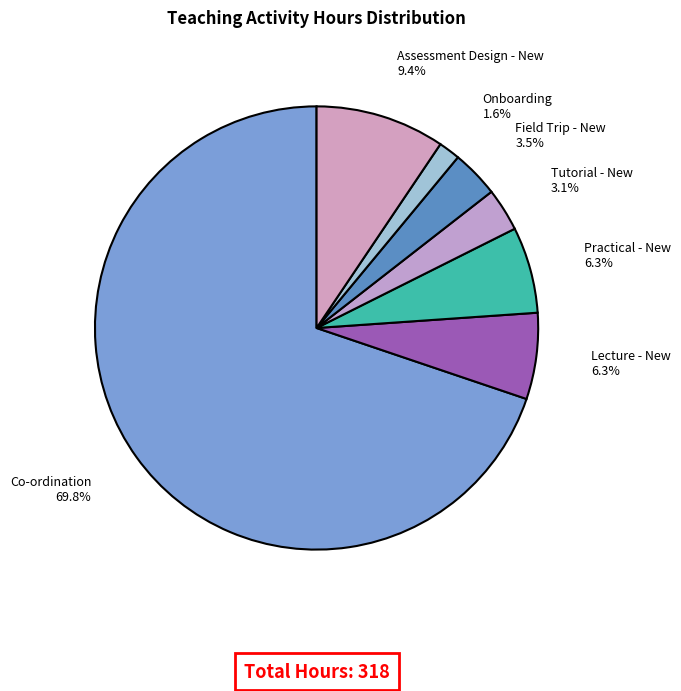

To the nearest percent, what portion does Lecture - New represent?

6%